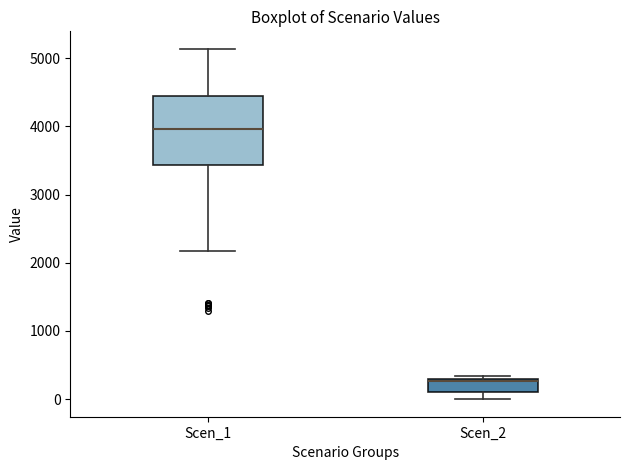

Reading left to right, transcribe this box plot: for each box, give where its median line is, the range the box spans, and where its two whiskers end, as read against the y-axis. The values are not printed on the chart, so give them approximately, as read against the axis.

Scen_1: median 4000, box 3400 to 4400, whiskers 2200 to 5100
Scen_2: median 300 (just below the box's upper edge), box 100 to 300, whiskers 0 to 300 (just above the box's upper edge)